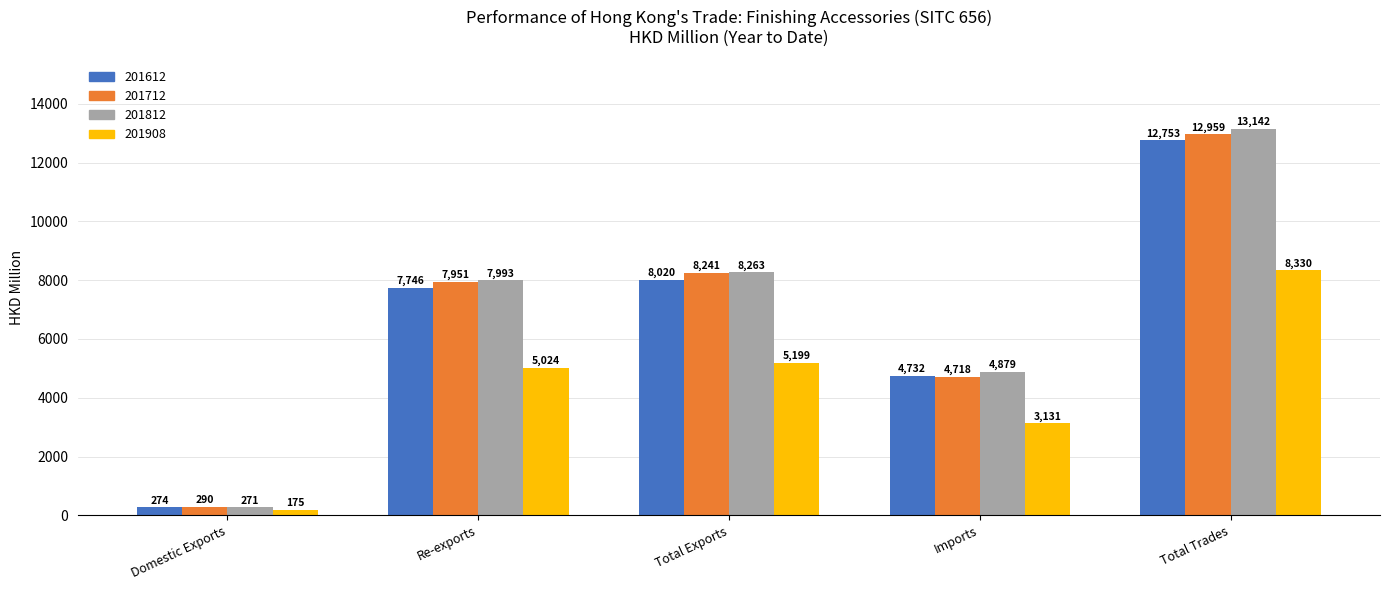

What are all the series names shown in the legend?

201612, 201712, 201812, 201908